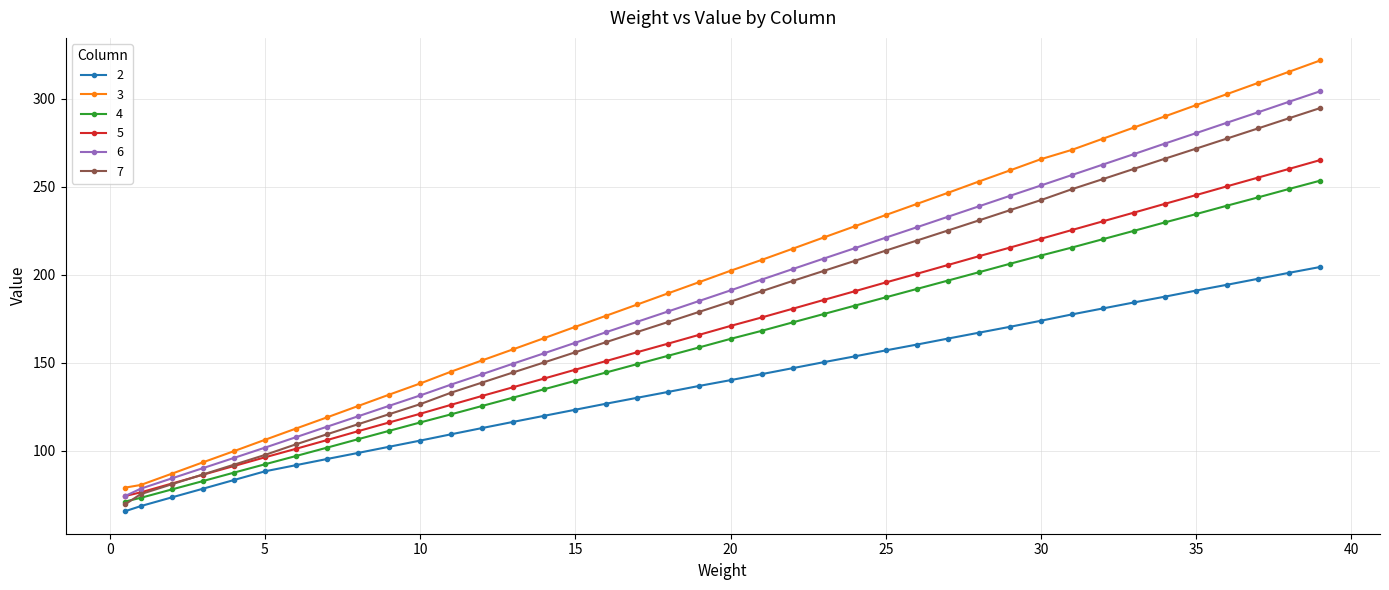

What are all the series names shown in the legend?

2, 3, 4, 5, 6, 7